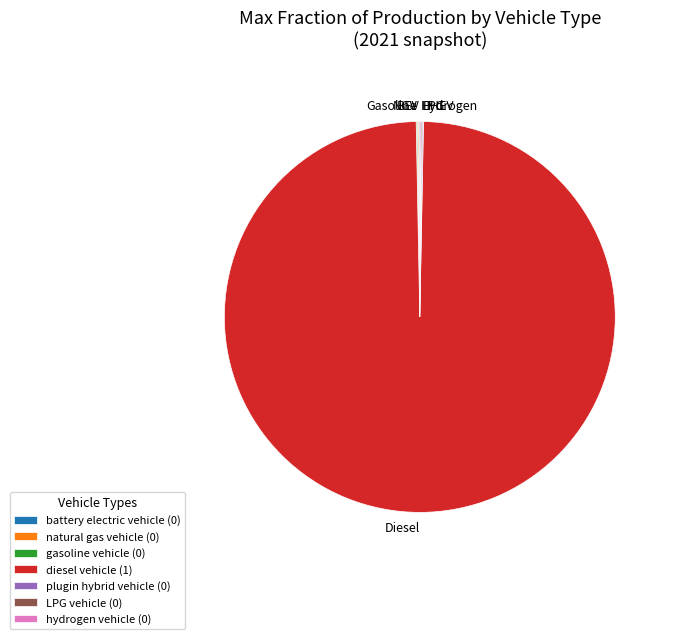

Does any single category account for the majority?

Yes